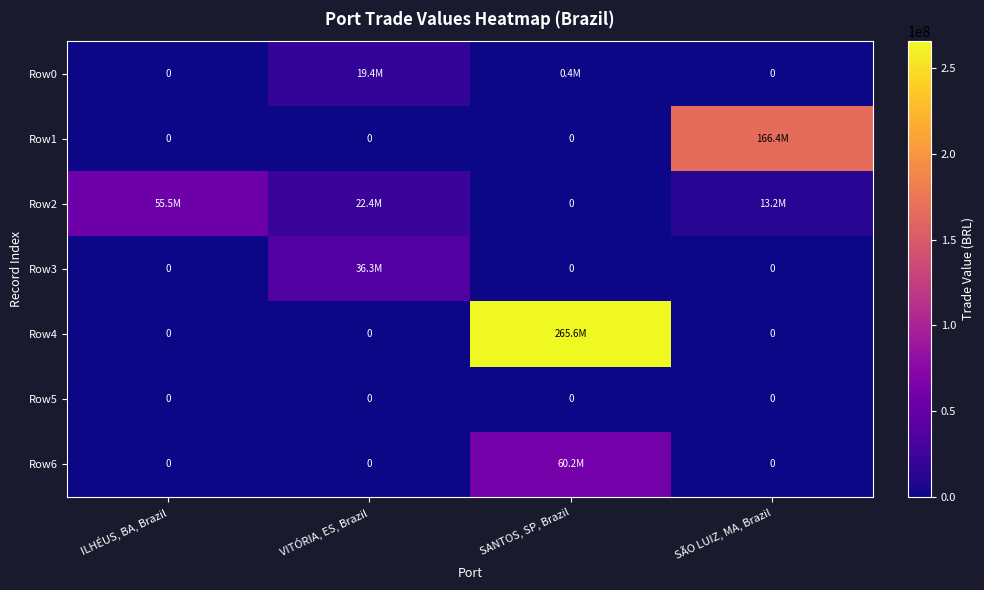

At which category does the chart reach its peak across all series?

SANTOS, SP, Brazil